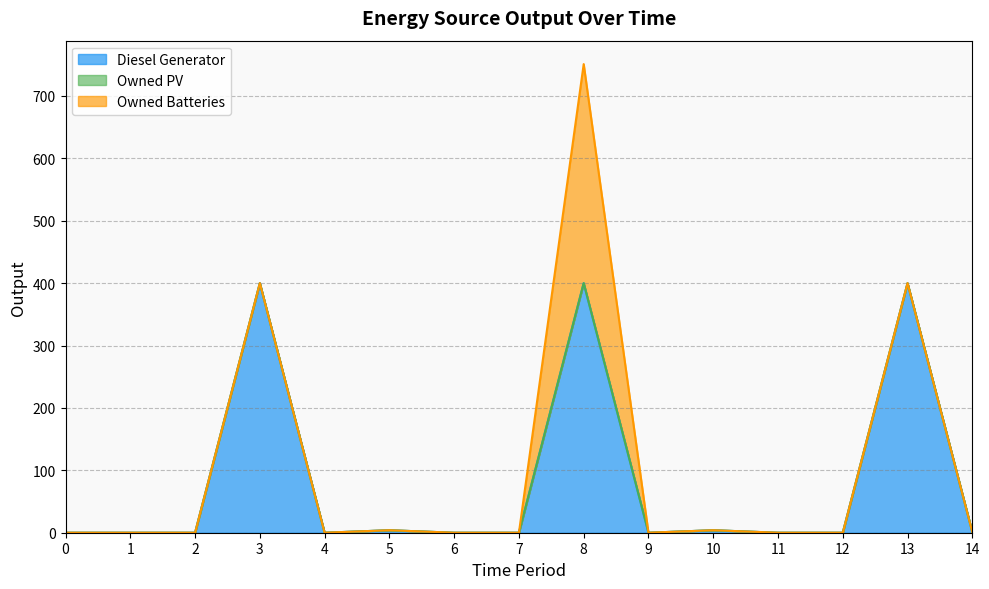

The Owned Batteries series shows 0 at 10. True or false?

True